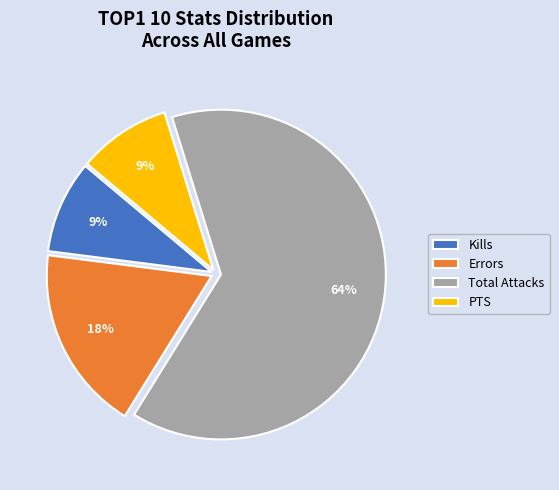

To the nearest percent, what is the difference between the largest and smallest slice percentages?

55%